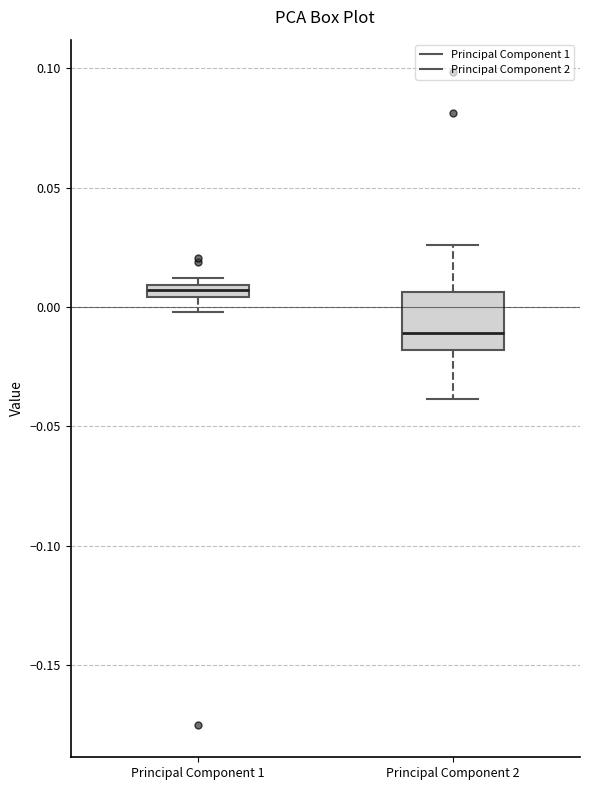

Which box is the tallest, from its lower edge to its upper edge?

Principal Component 2